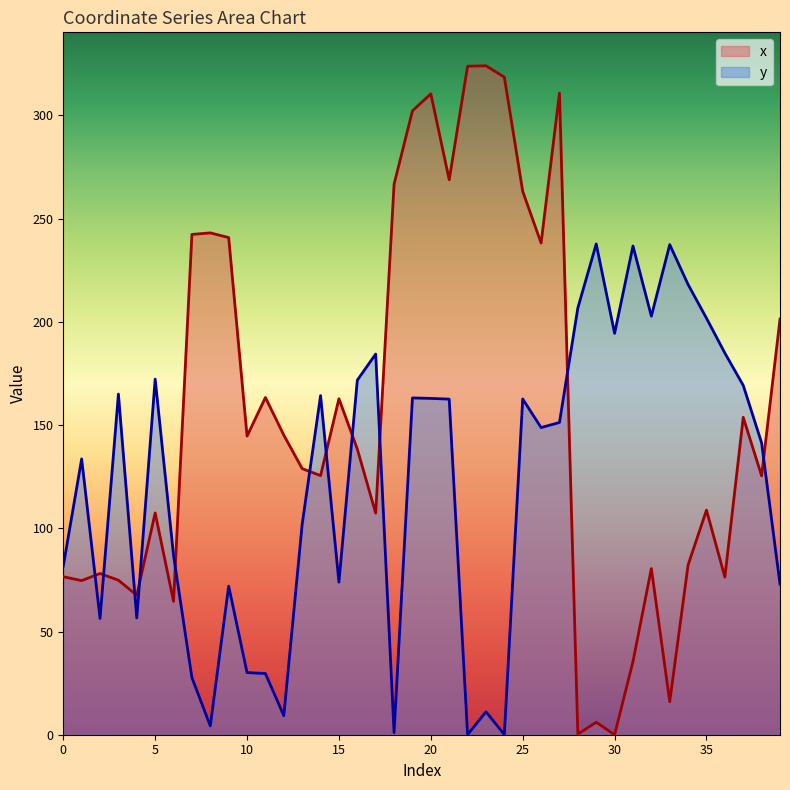

The value of x at 3 is 74.8. True or false?

True